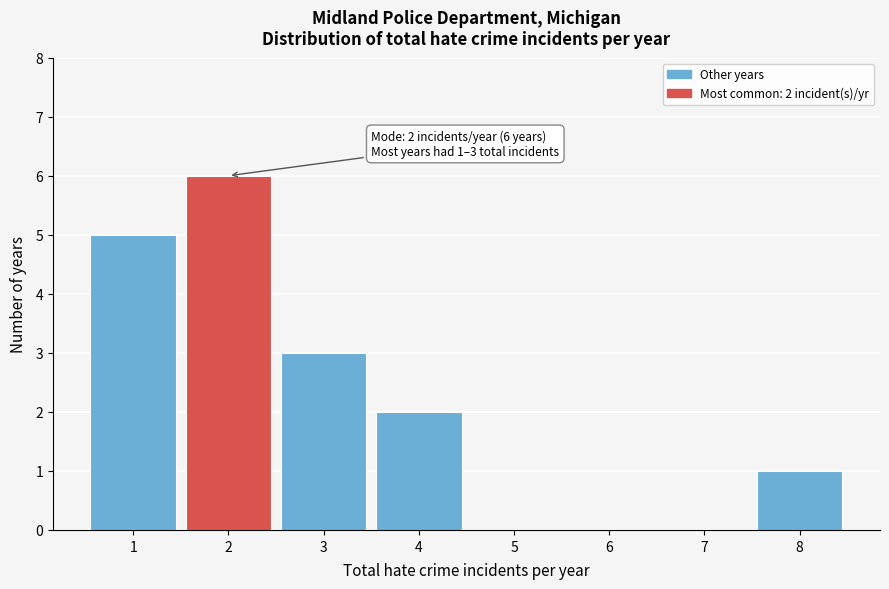

Which range on the x-axis has the tallest bar?

1.5 to 2.5